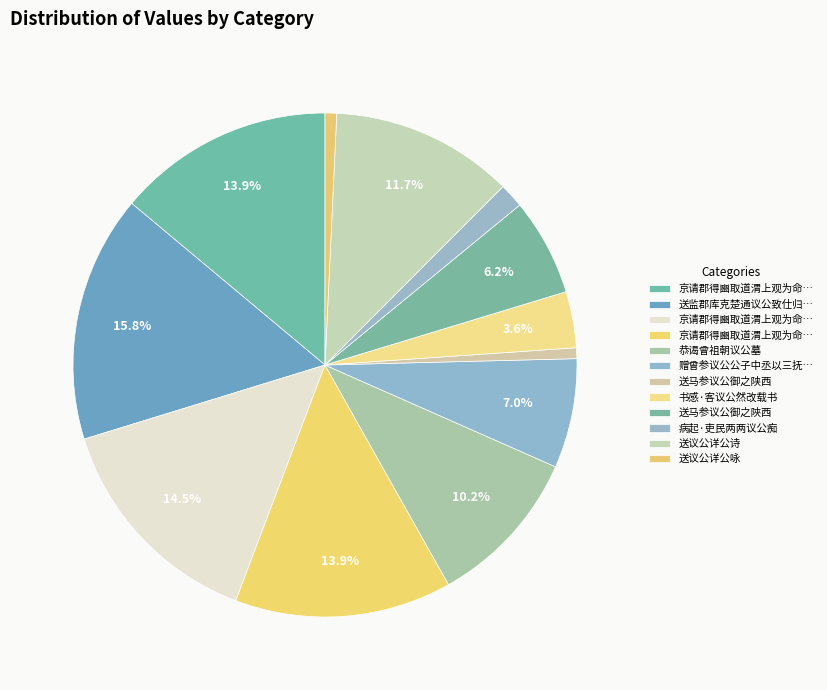

How many slices are in this pie chart?

12